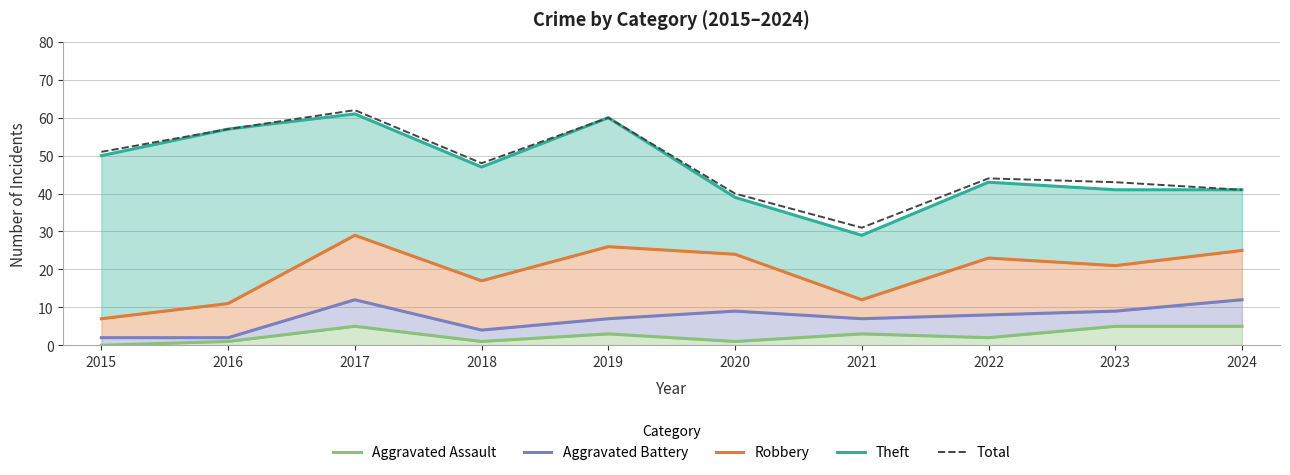

Is it true that Total equals 73 at 2024?

False